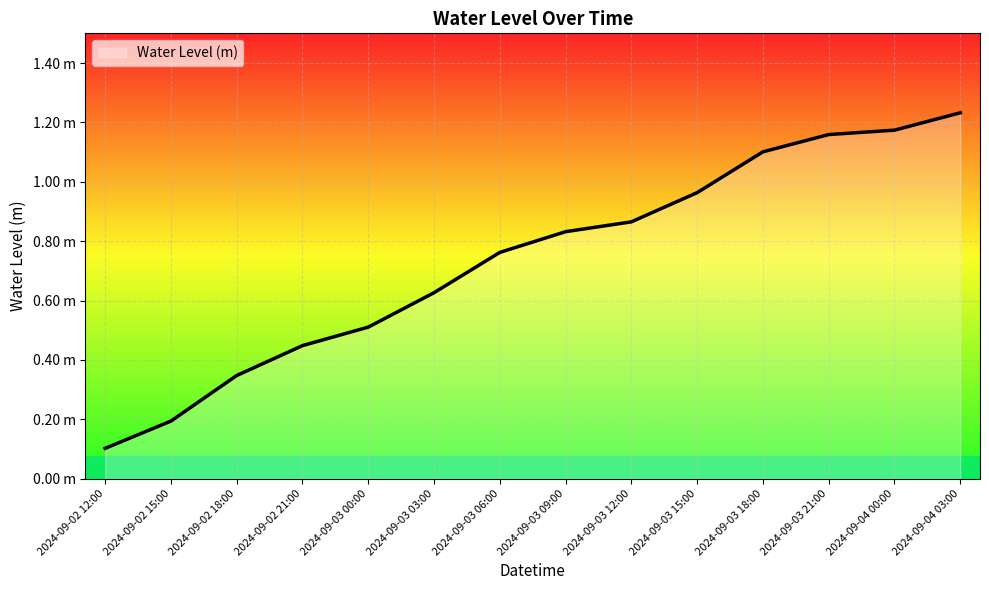

Is this an area chart (filled region under the line)?

Yes